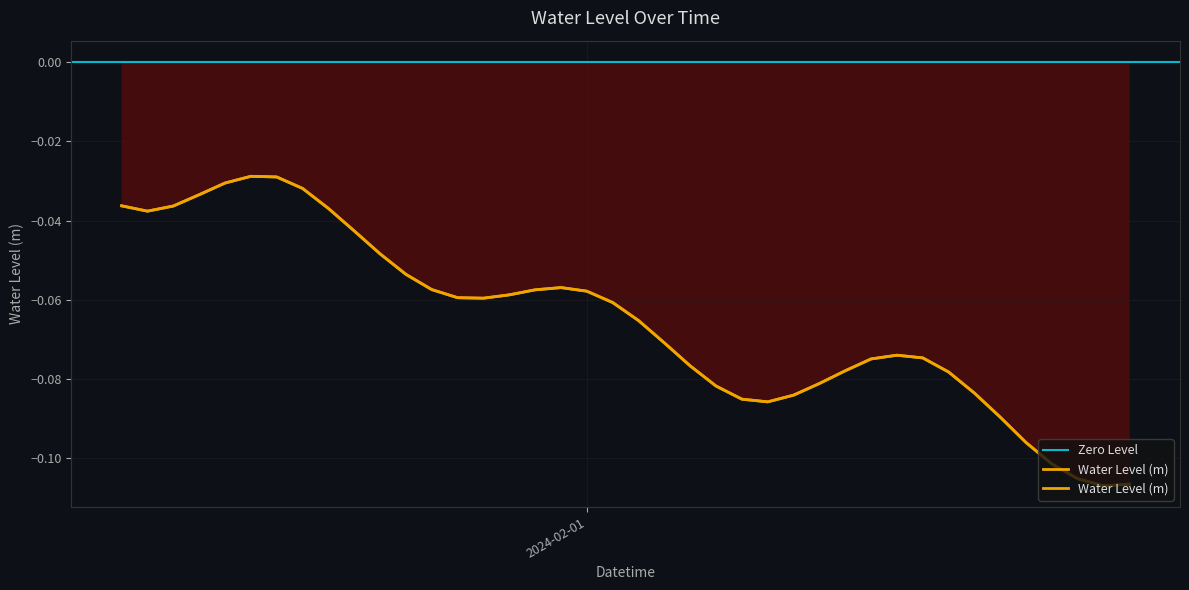

Reading right to left, list all the values displayed in this chart.

-0.1	-0.1	-0.1	-0.1	-0.1	-0.1	-0.1	-0.1	-0.1	-0.1	-0.1	-0.1	-0.1	-0.1	-0.1	-0.1	-0.1	-0.1	-0.1	-0.1	-0.1	-0.1	-0.1	-0.1	-0.1	-0.1	-0.1	-0.1	-0.1	-0.0	-0.0	-0.0	-0.0	-0.0	-0.0	-0.0	-0.0	-0.0	-0.0	-0.0